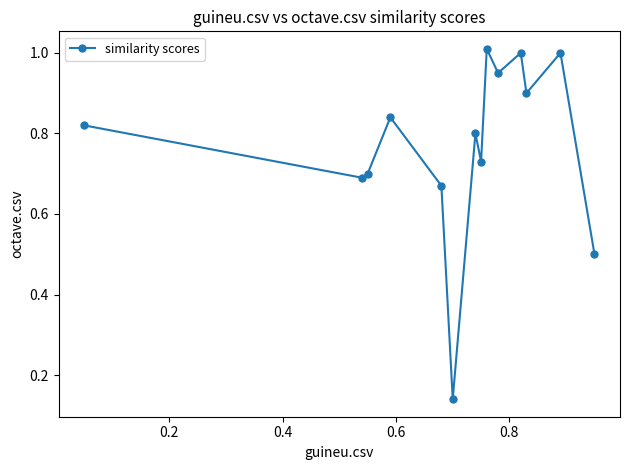

What is the sum of all values?

10.8